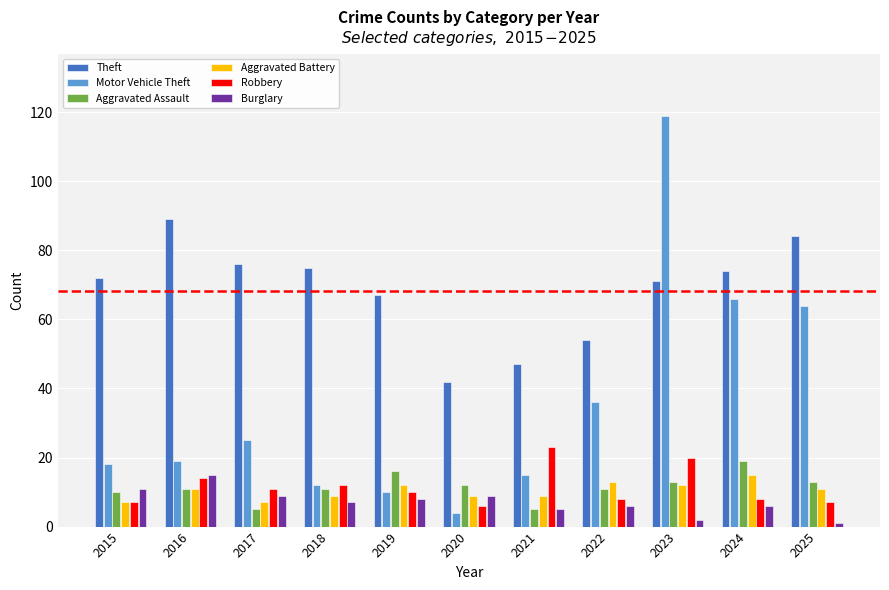

What is the total value across all series at 2018?

126